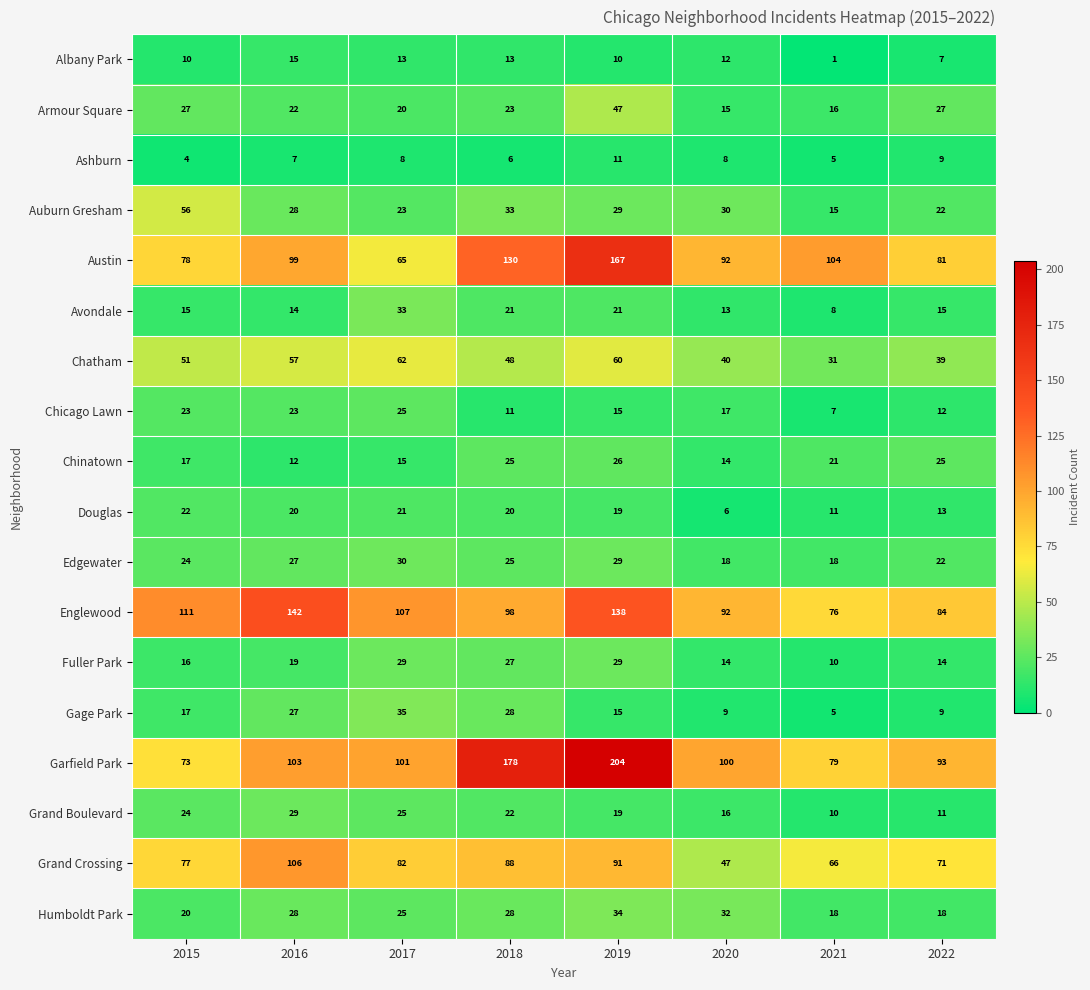

Is it true that Armour Square equals 8 at 2016?

False